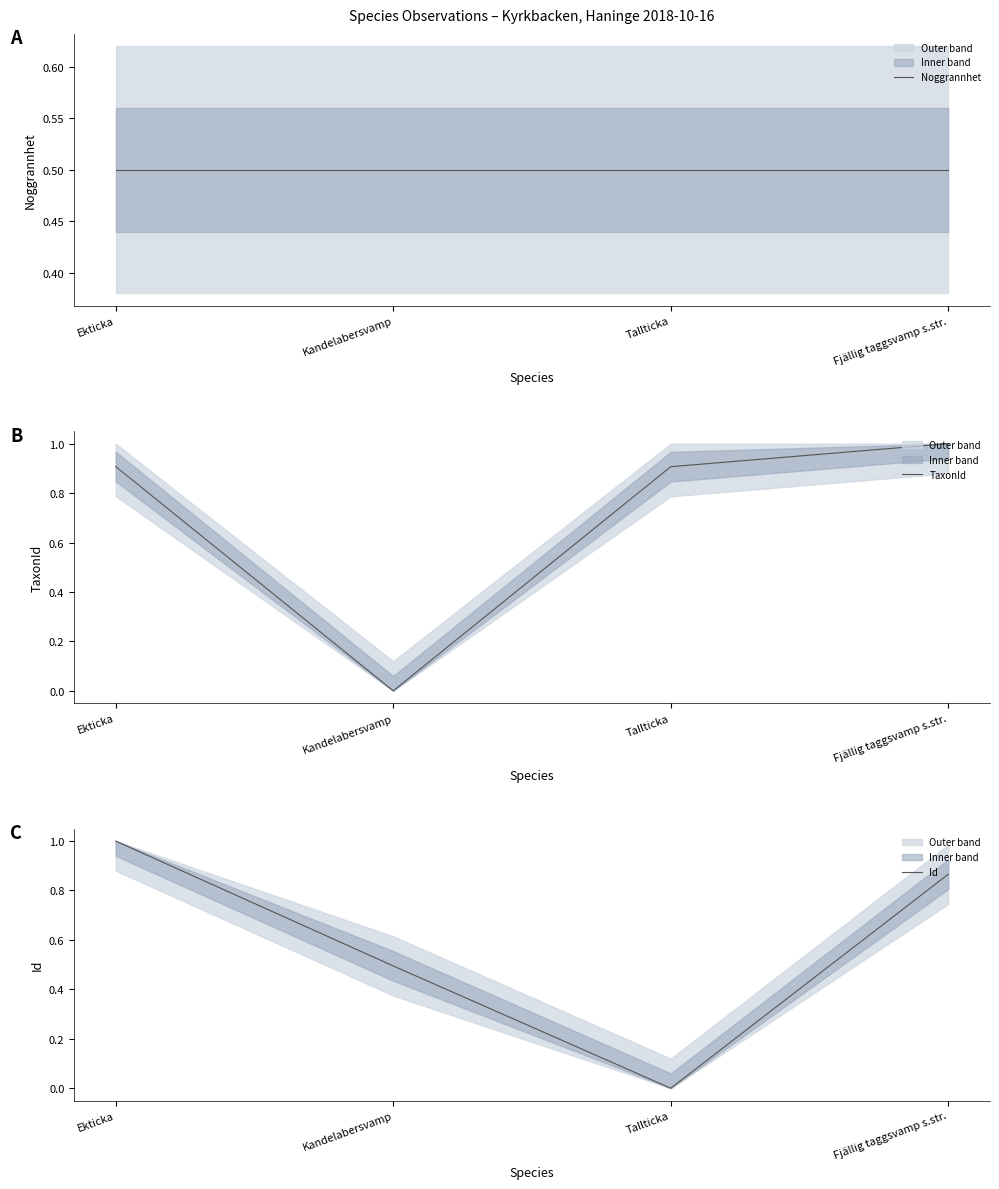

Reading right to left, transcribe all the data shown in this chart.

Noggrannhet: Fjällig taggsvamp s.str.=0.5	Tallticka=0.5	Kandelabersvamp=0.5	Ekticka=0.5
TaxonId: Fjällig taggsvamp s.str.=1.0	Tallticka=0.9	Kandelabersvamp=0.0	Ekticka=0.9
Id: Fjällig taggsvamp s.str.=0.9	Tallticka=0.0	Kandelabersvamp=0.5	Ekticka=1.0